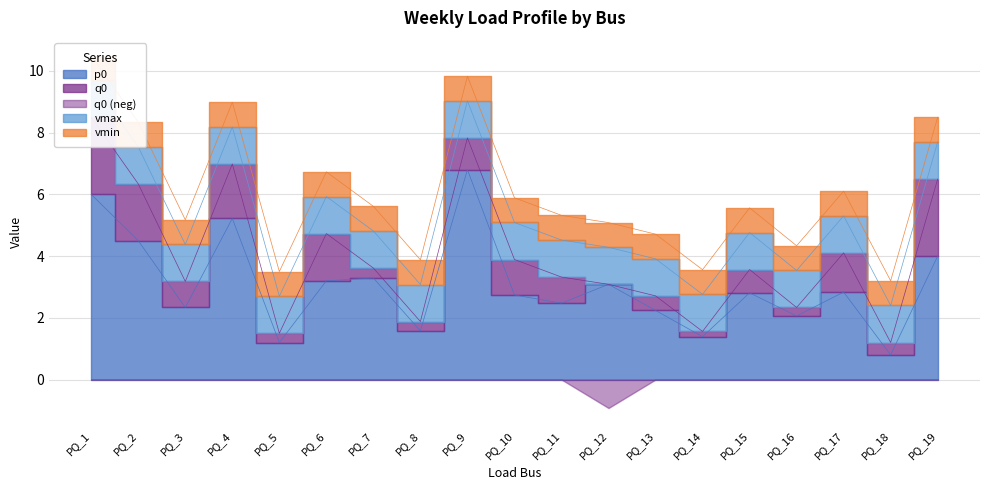

Count the number of categories in the chart.

19